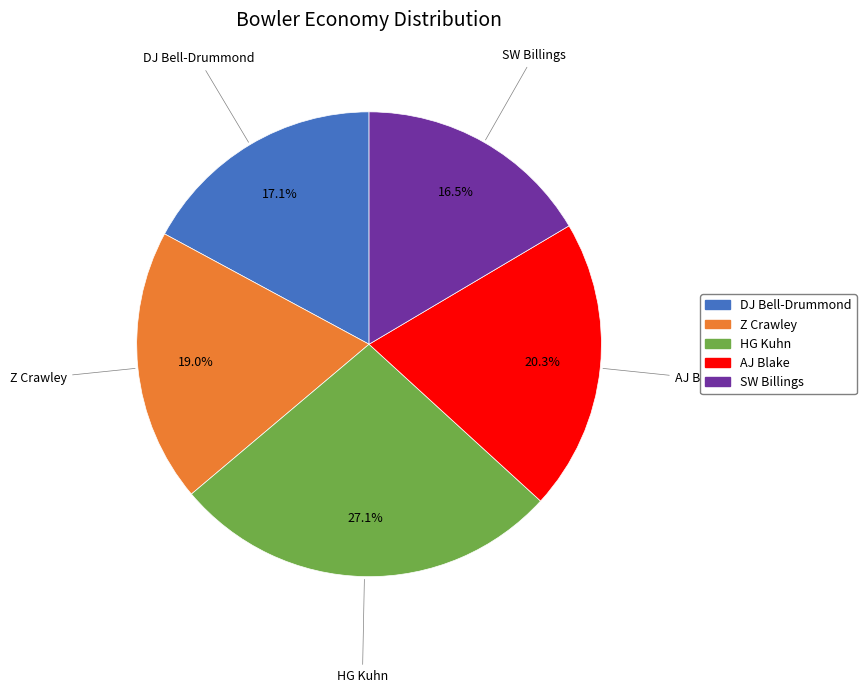

Which has a higher value, HG Kuhn or DJ Bell-Drummond?

HG Kuhn